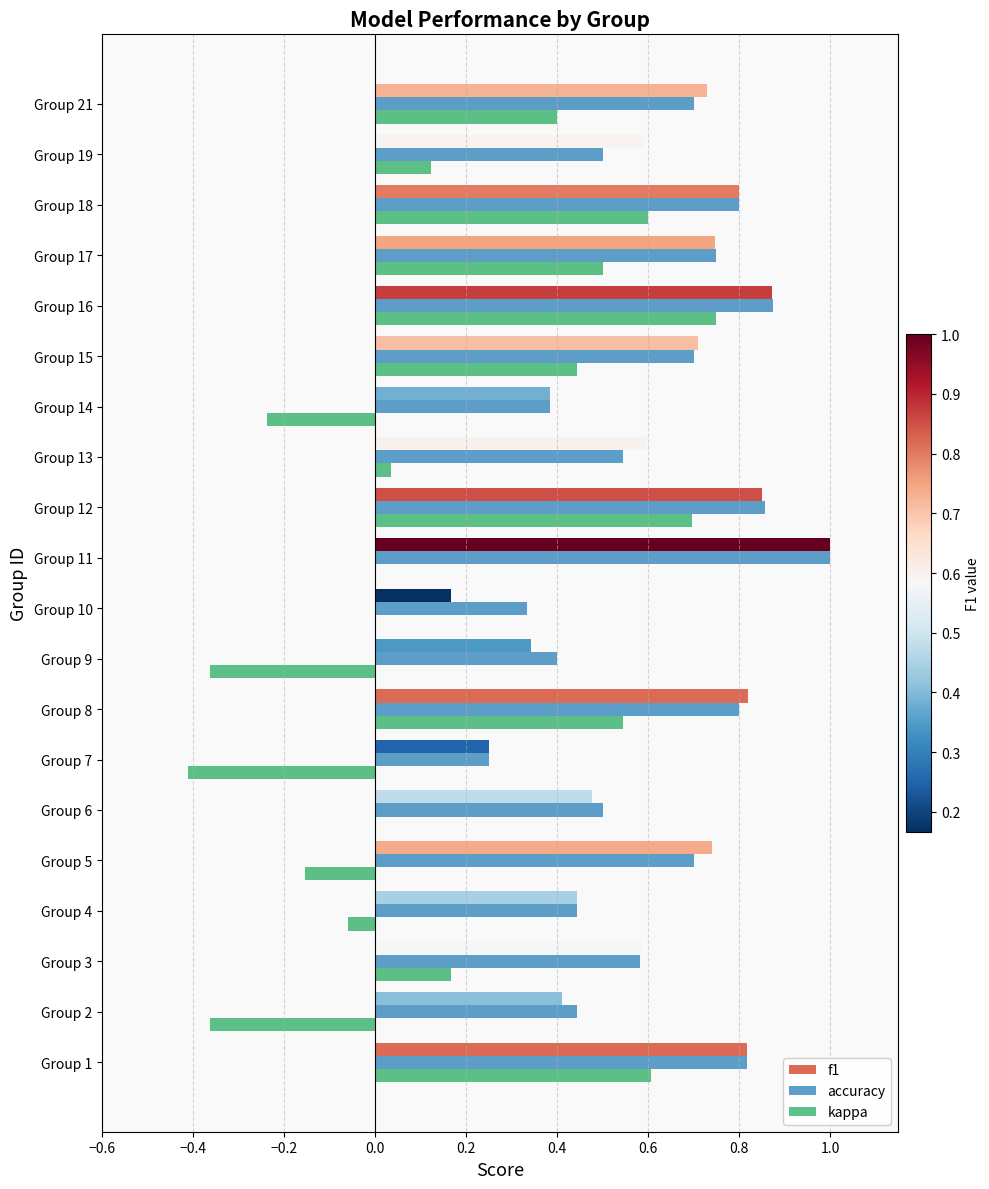

Which series has the largest range (max minus min)?

kappa